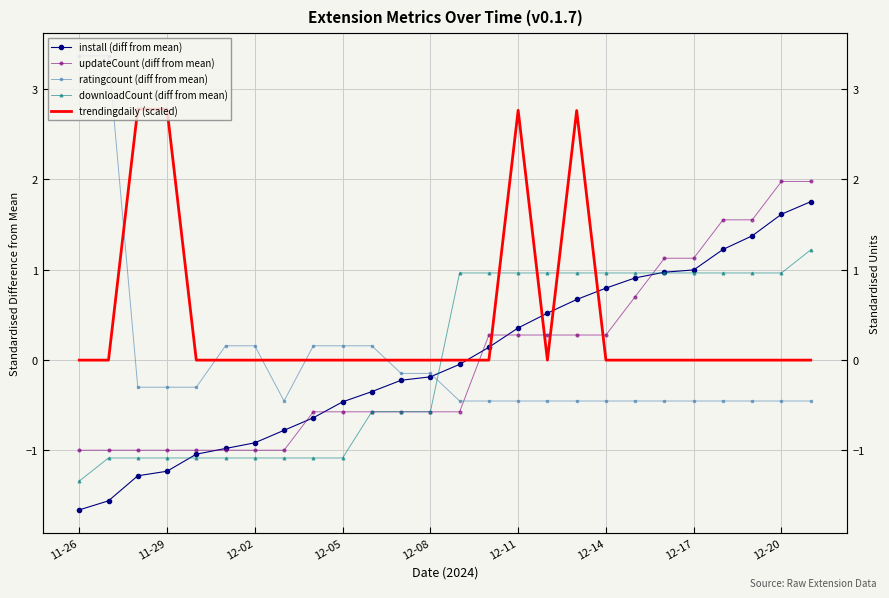

Where do updateCount (diff from mean) and trendingdaily (scaled) first cross each other?

13 and 14